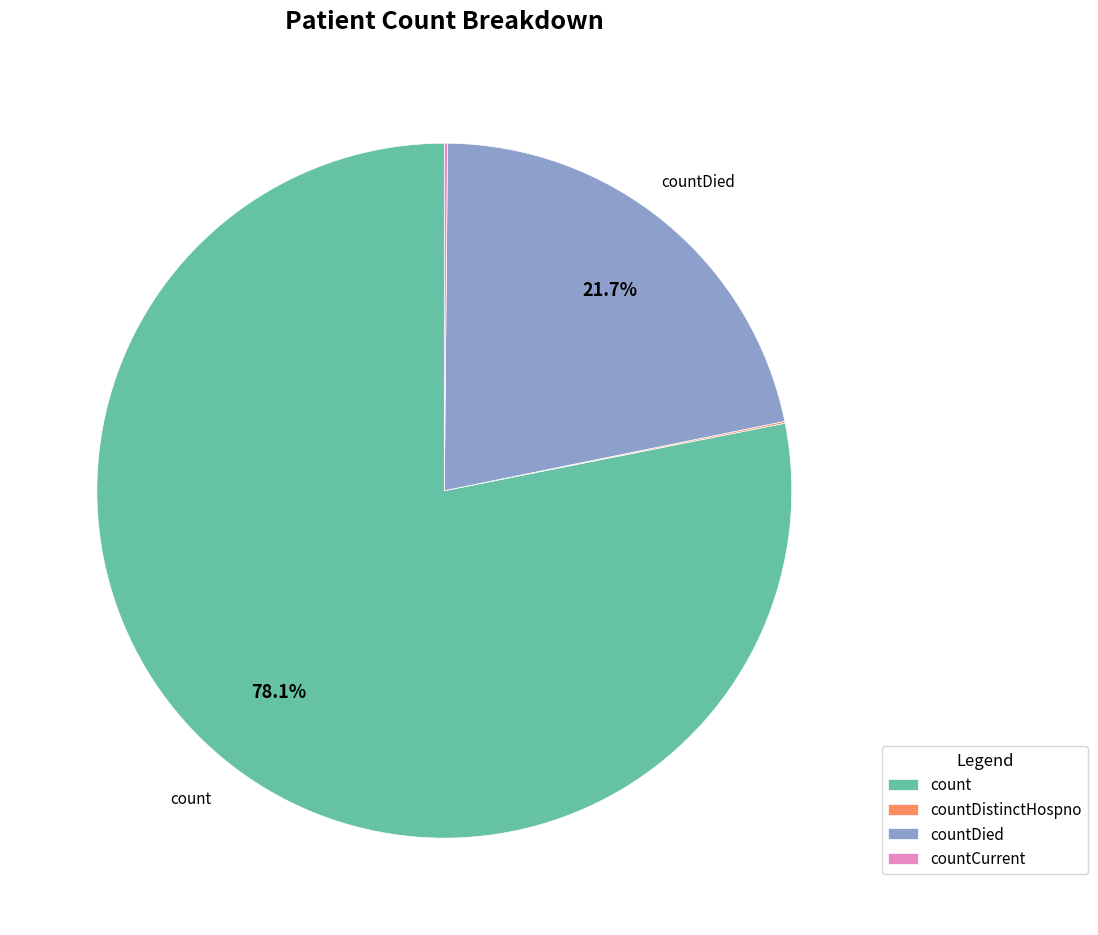

How much of the chart is everything except count?

21.9%